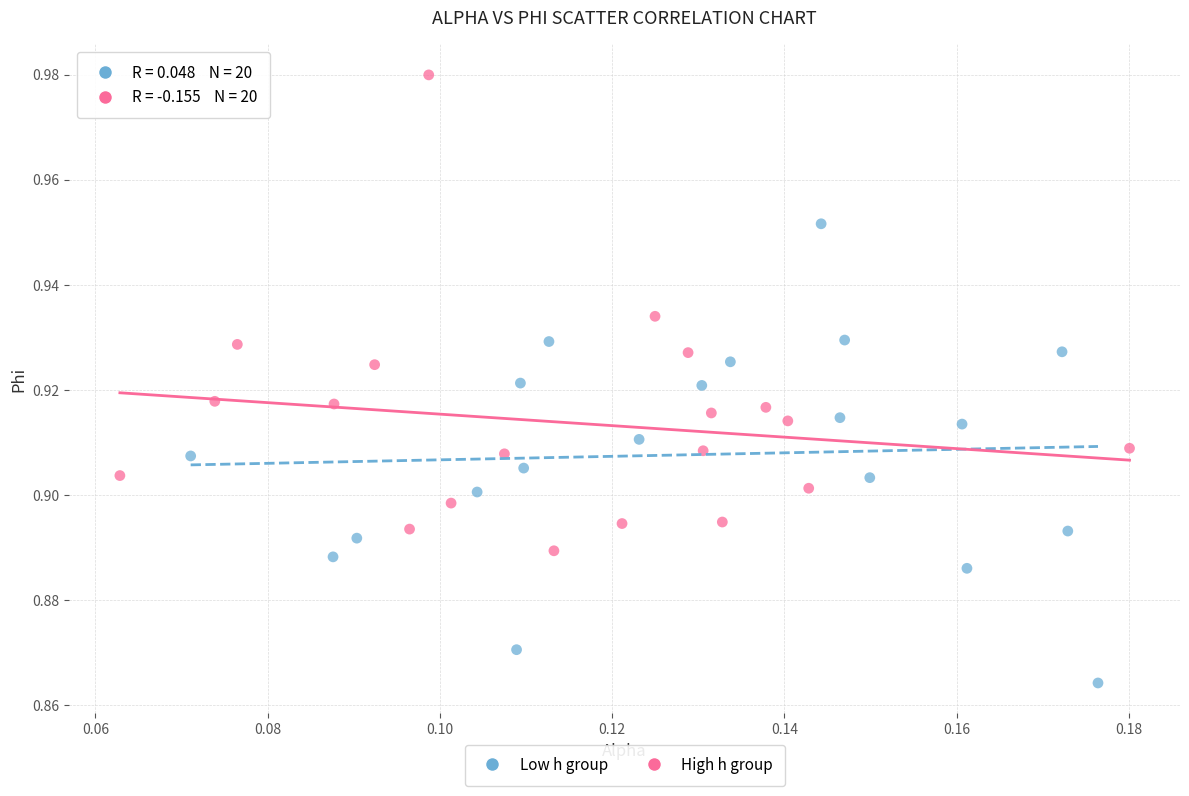

What are all the series names shown in the legend?

Low h group, High h group